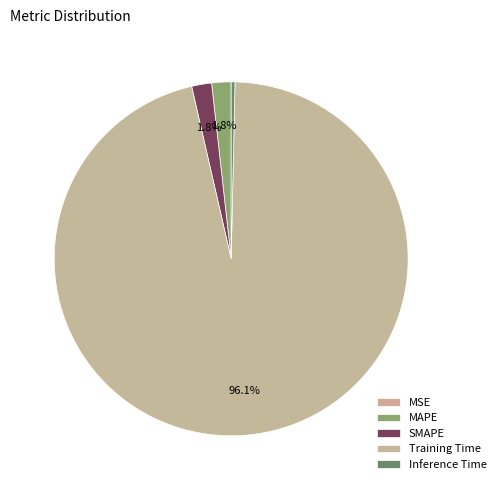

How many slices are in this pie chart?

5